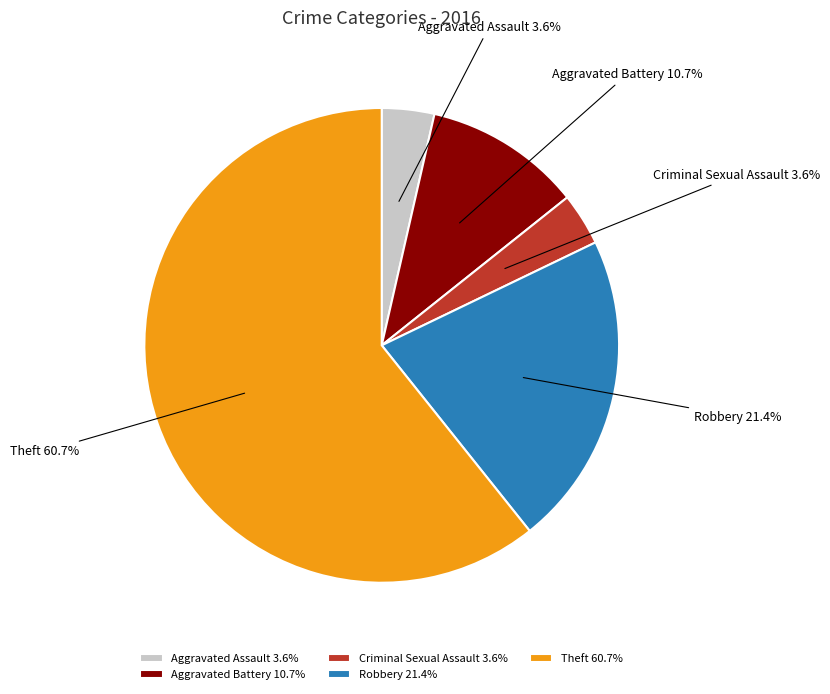

To the nearest percent, what portion does Robbery represent?

21%